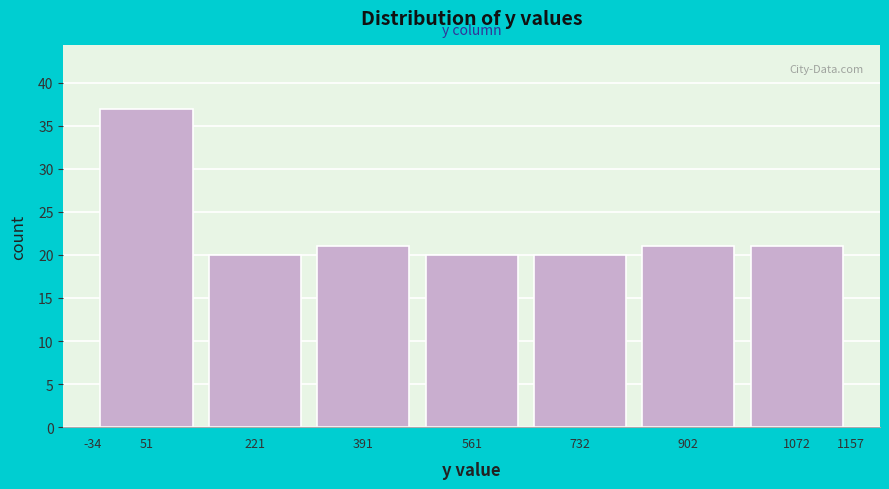

How tall is the bar that spans 820 to 990 on the x-axis? Neither the bar edges nor the heights are printed on the chart, so give them approximately, as read against the axes.

21